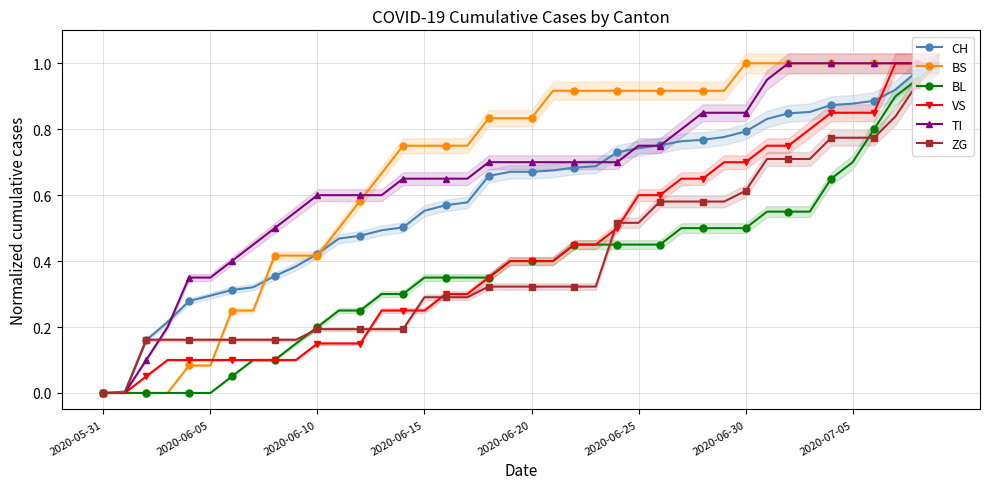

Is it true that VS equals 0.7 at 2020-06-30?

True